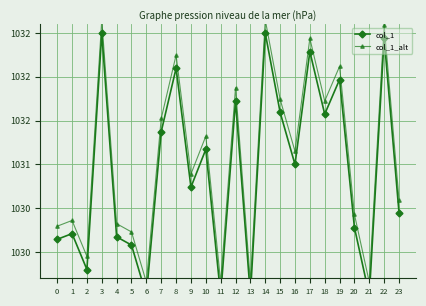

True or false: col_1_alt has a value of 1819.9 at 15.

False